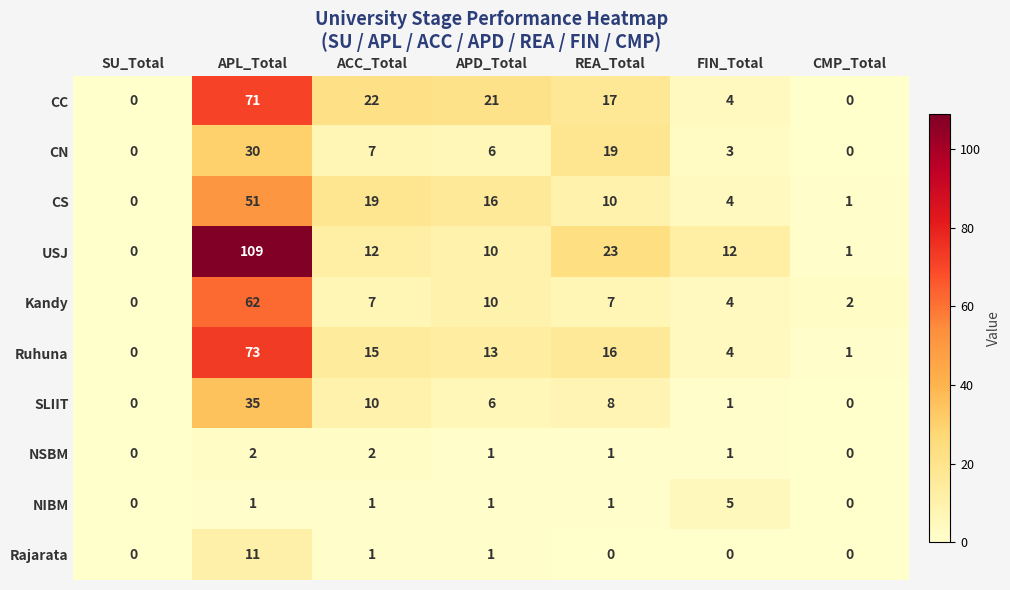

How many categories are shown in the chart?

7